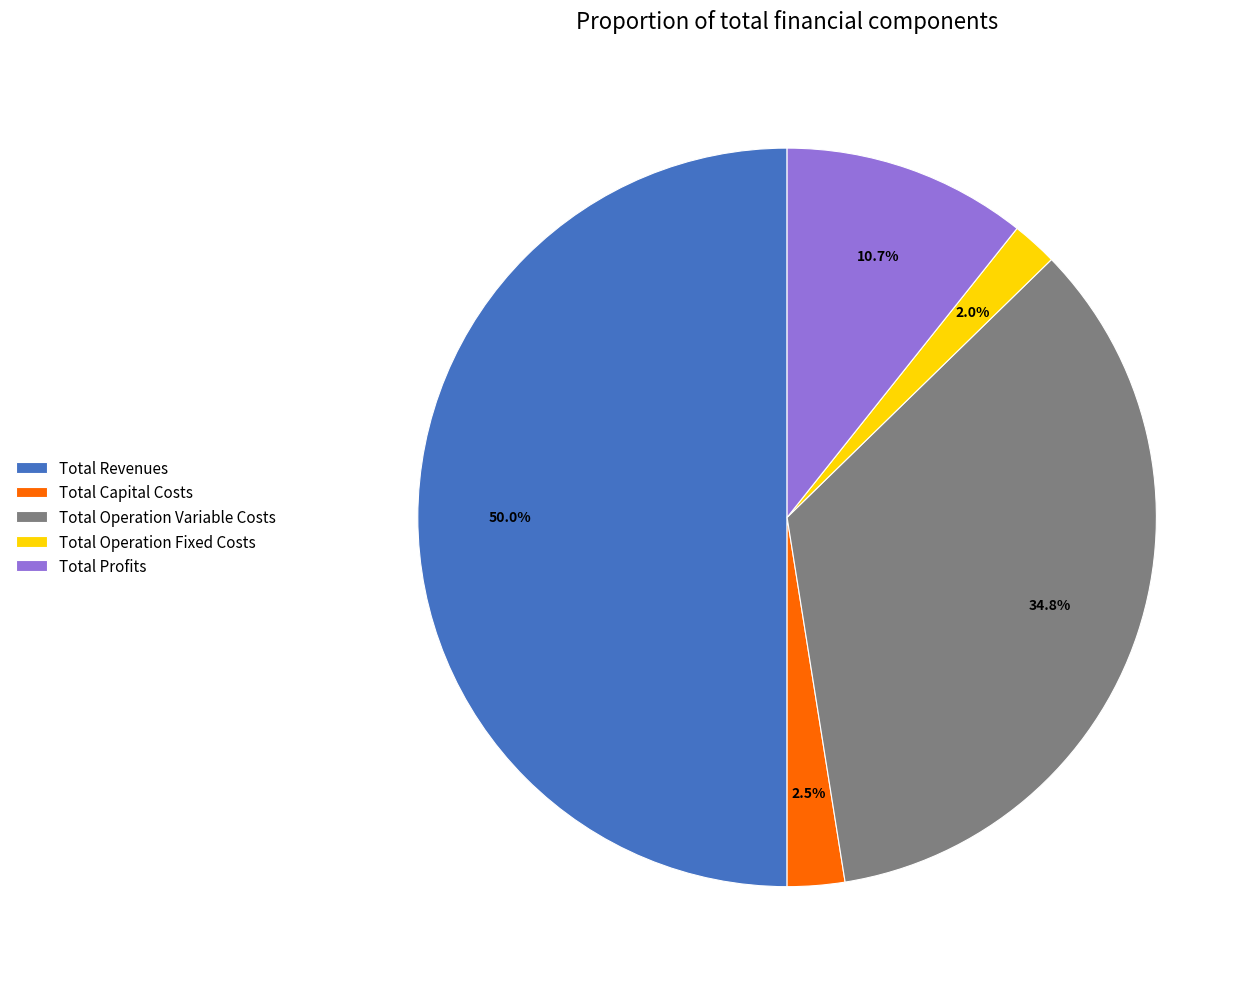

Is Total Operation Fixed Costs the majority of the pie?

No